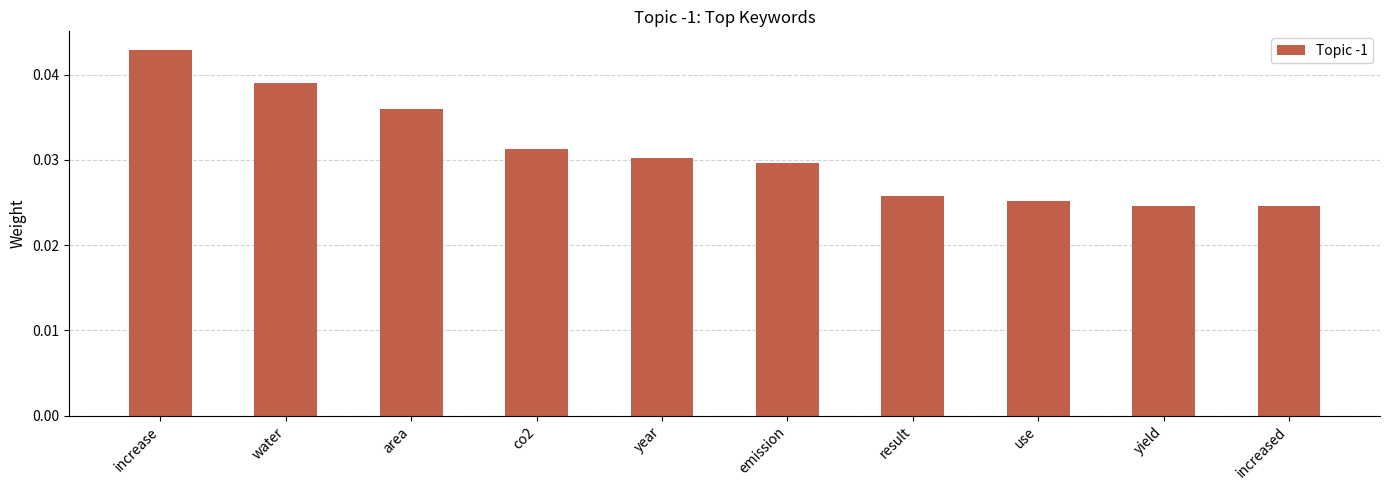

Which label corresponds to the largest value in the chart?

increase